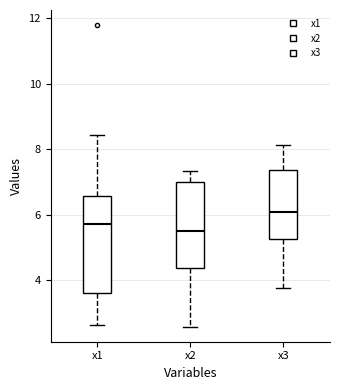

Comparing the boxes themselves (not the whiskers), which one is the tallest?

x1